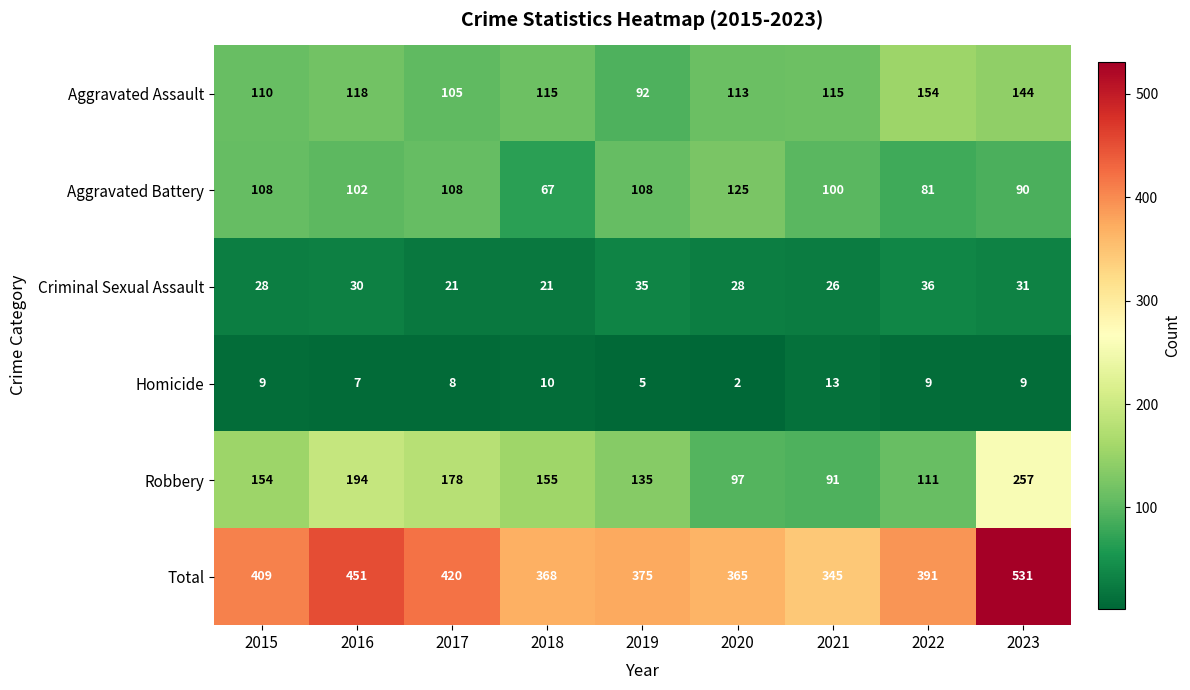

What is the approximate value of Robbery at 2019?

135